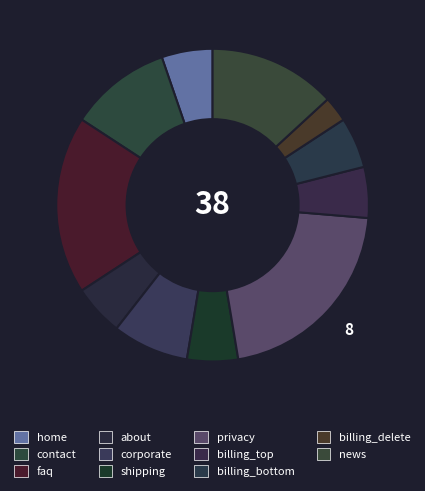

To the nearest percent, what is the average slice percentage?

9%